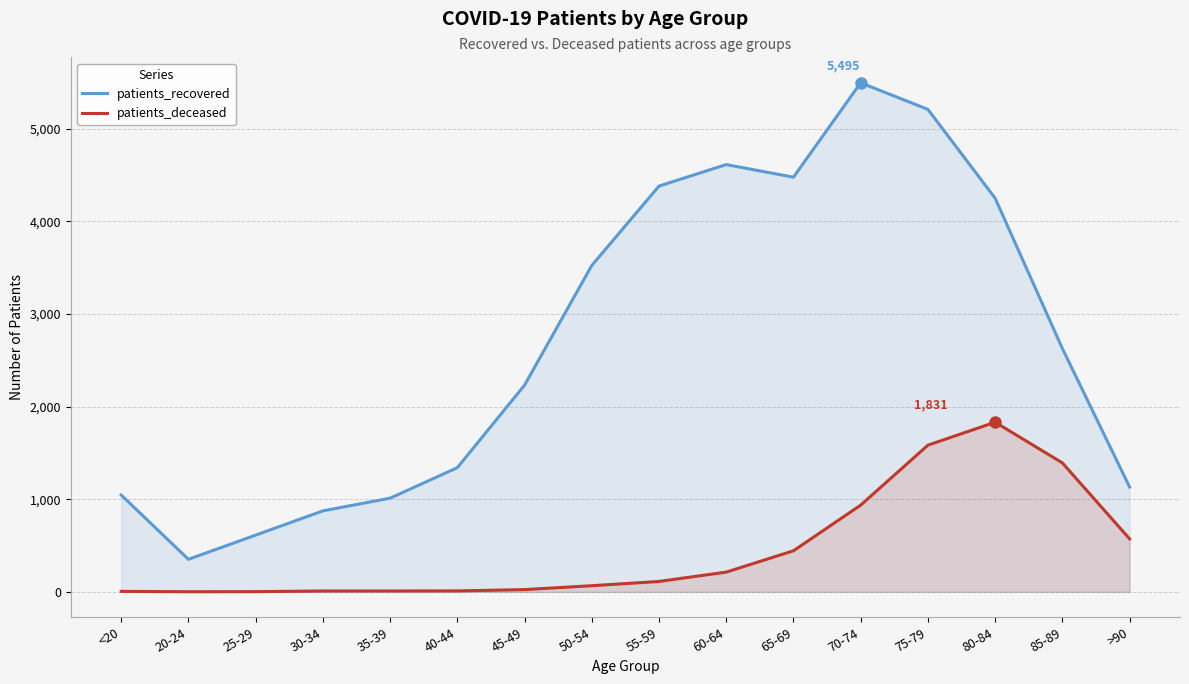

What is the value of the patients_recovered point at the 13th from the left?

5208